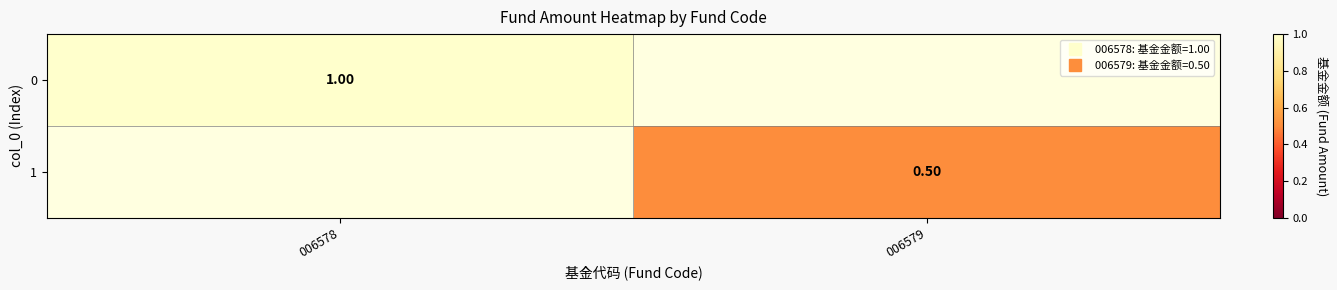

How many values in 0 are above zero?

1